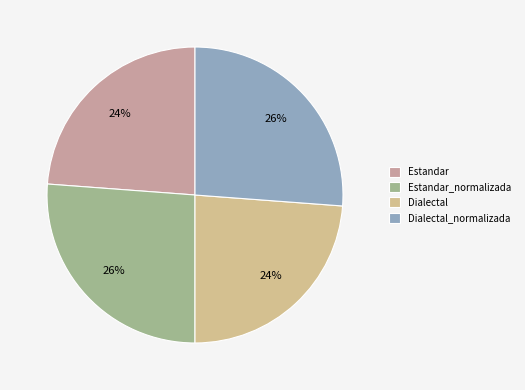

How many segments does this pie chart have?

4